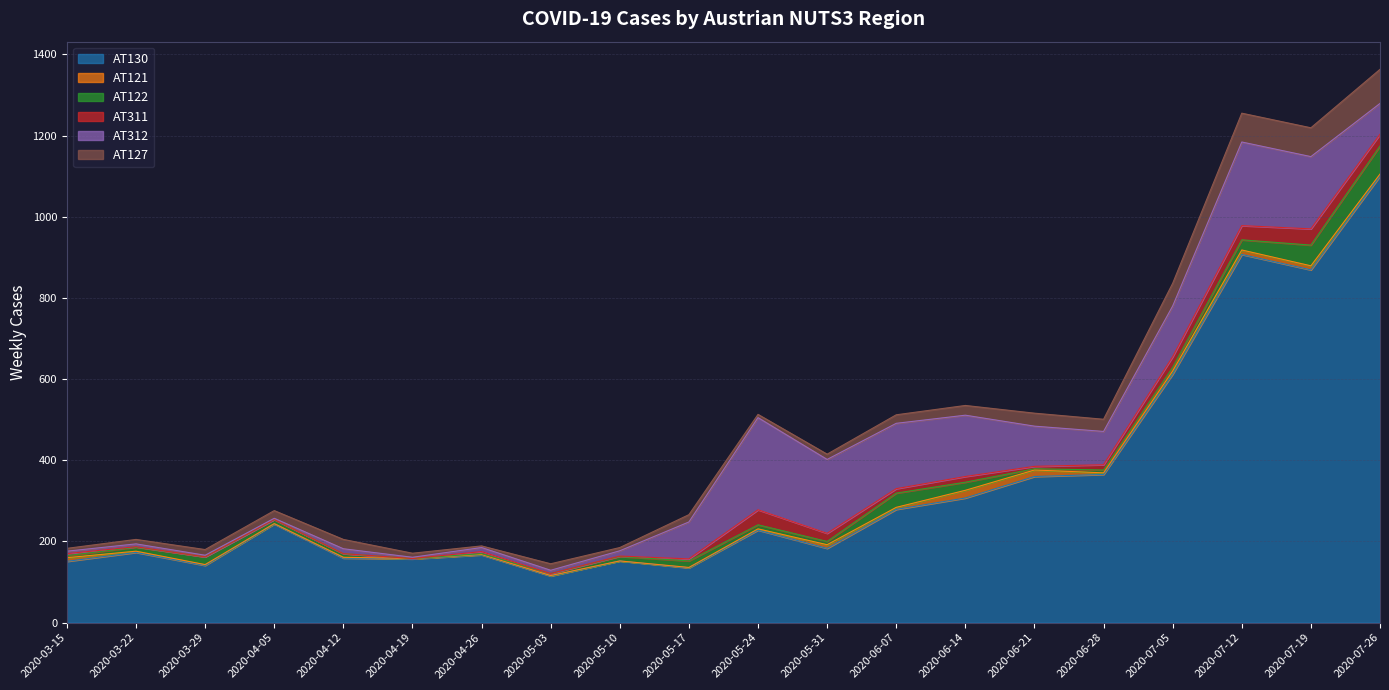

What position from the left is 2020-05-03?

8